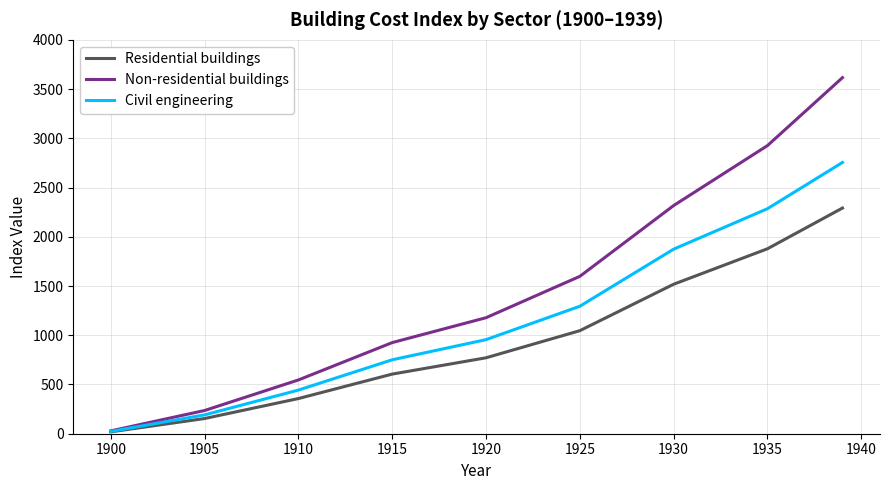

Which series has the widest spread of values?

Non-residential buildings